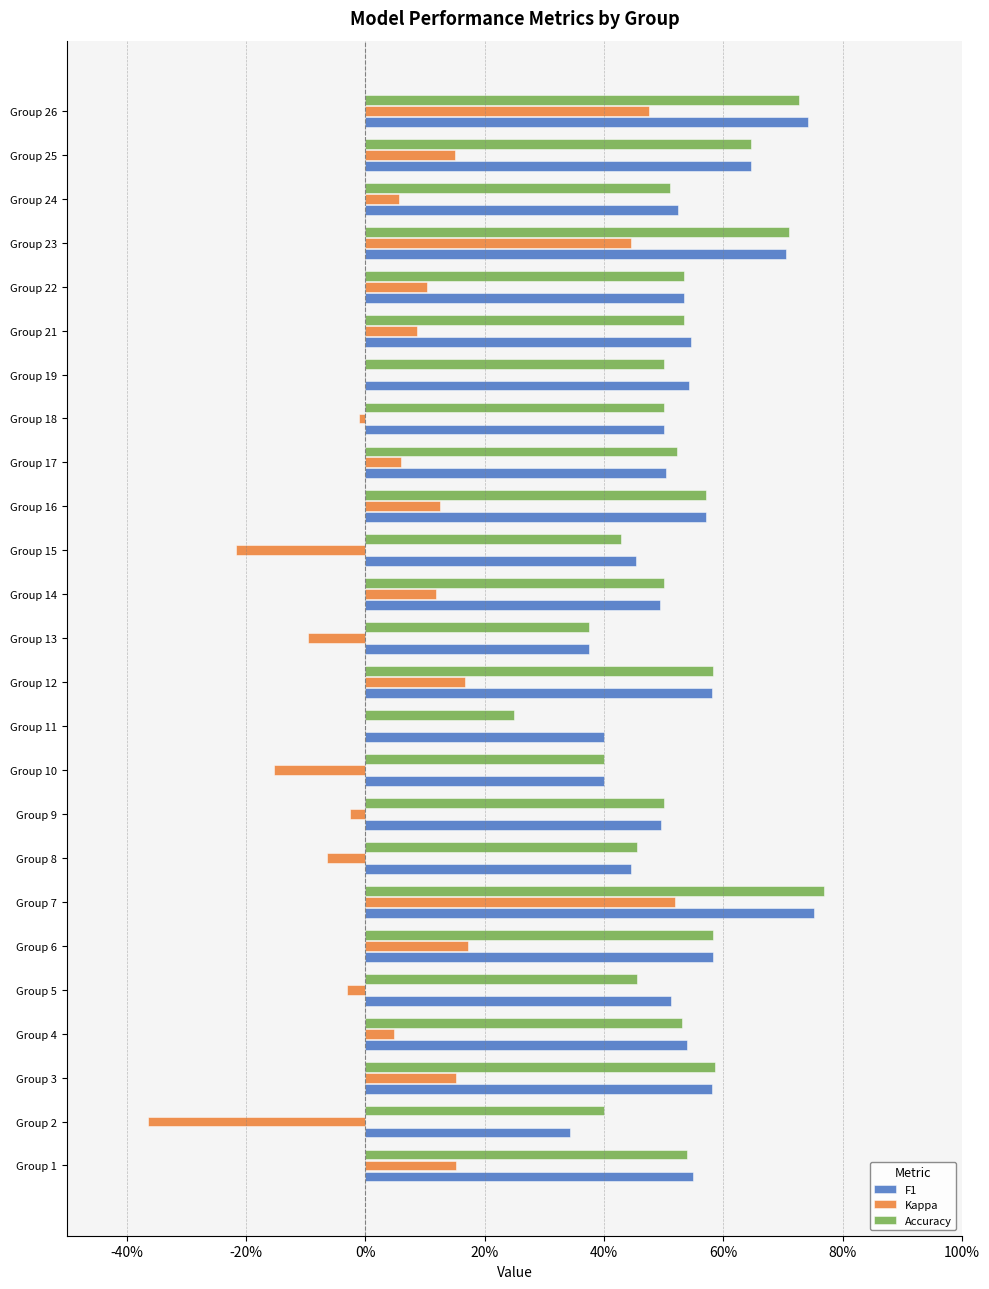

At how many categories does at least one series exceed 0?

25